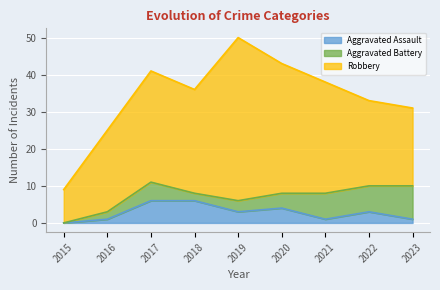

True or false: Robbery and Aggravated Assault intersect in this chart.

False